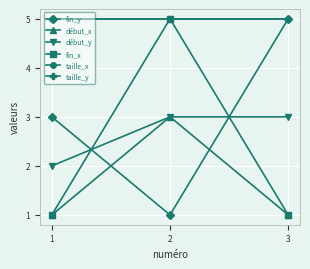

What is the total value across all series at 3?

20